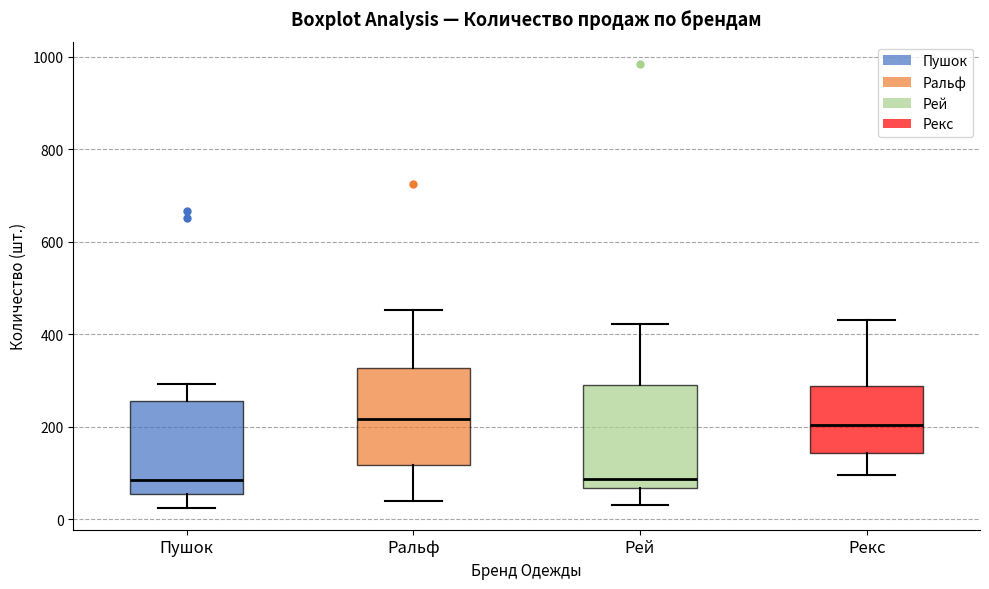

Reading left to right, read every box against the y-axis: the position of its median line, the range the box covers, and the ends of its whiskers. The values are not printed on the chart, so give them approximately, as read against the axis.

Пушок: median 80, box 60 to 260, whiskers 20 to 300
Ральф: median 220, box 120 to 320, whiskers 40 to 460
Рей: median 80, box 60 to 300, whiskers 40 to 420
Рекс: median 200, box 140 to 280, whiskers 100 to 440